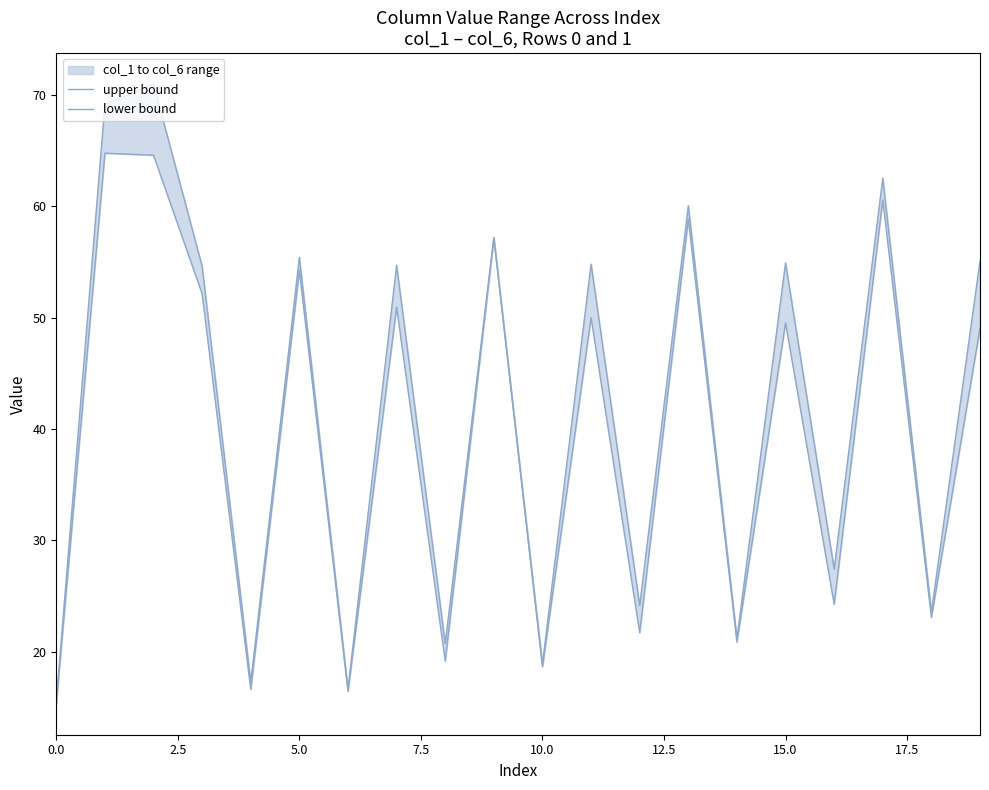

The value of lower bound at 14 is 20.9. True or false?

True